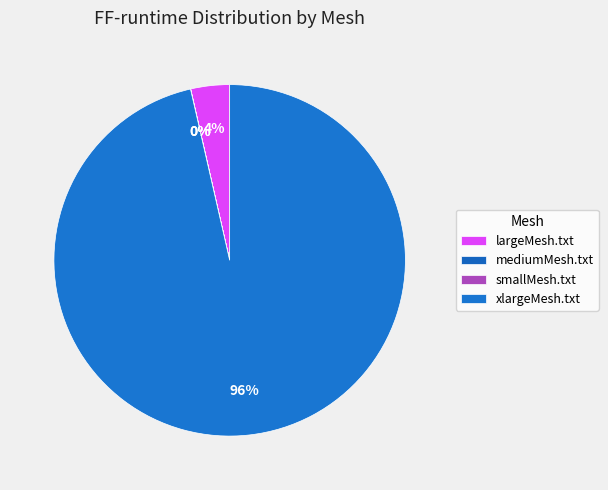

To the nearest percent, what is the average slice percentage?

25%